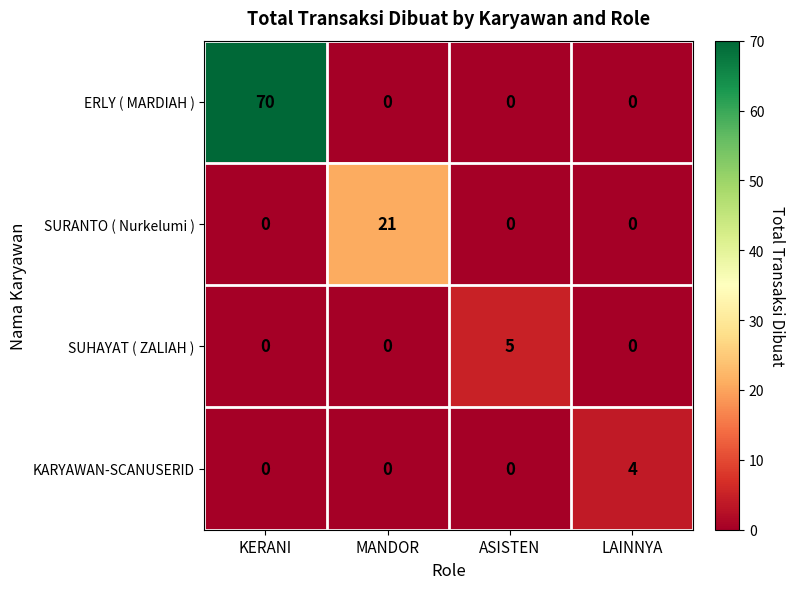

What value does the SURANTO ( Nurkelumi ) series have at MANDOR?

21